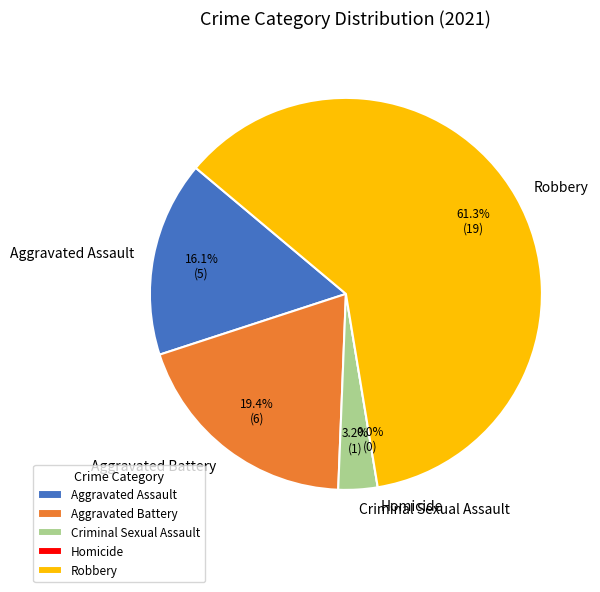

Is it true that Aggravated Battery is 17% of the pie?

False